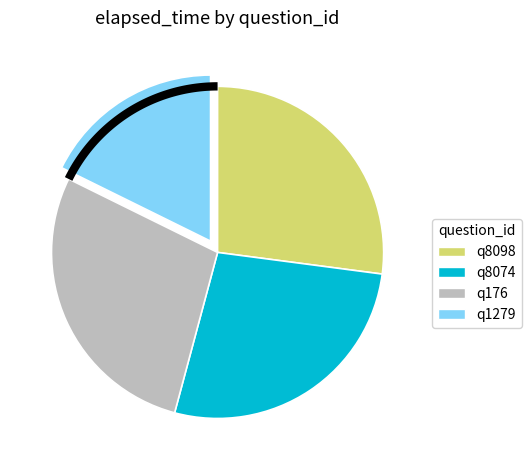

What percentage is the q8074 slice, to the nearest percent?

27%